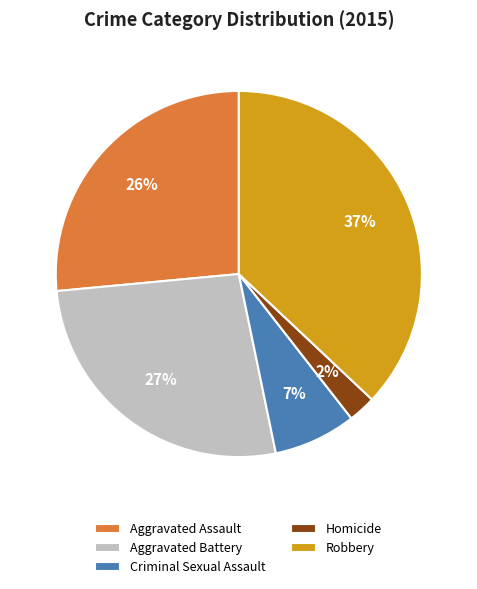

Count the number of slices in the pie.

5